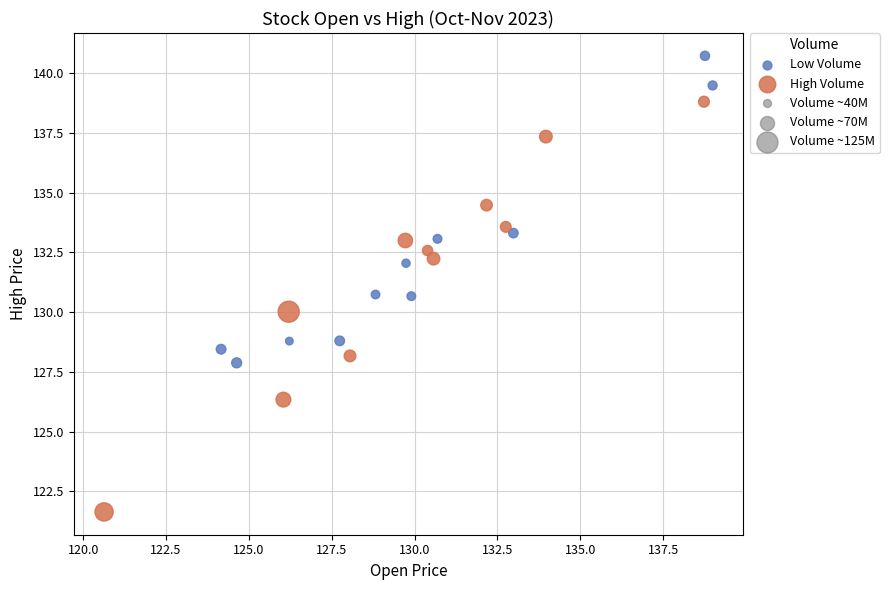

Which series reaches the maximum Y coordinate?

Low Volume